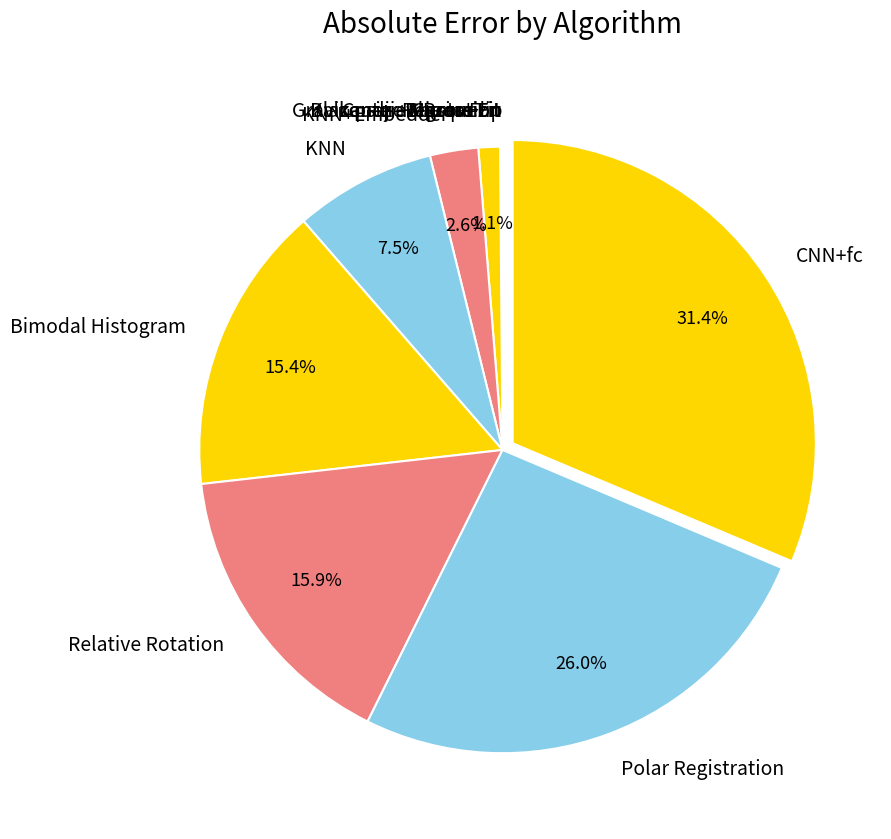

Does any single category account for the majority?

No